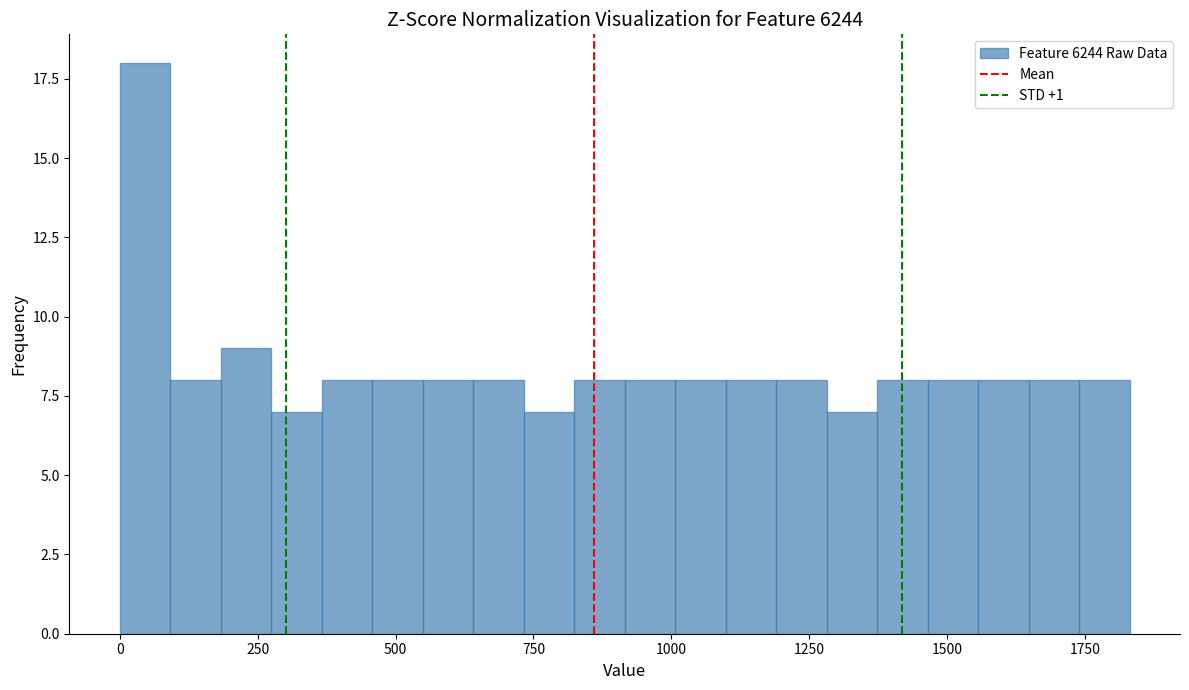

Around what value on the x-axis is the tallest bar? Give the approximate position of its centre, as read against the axis.

50